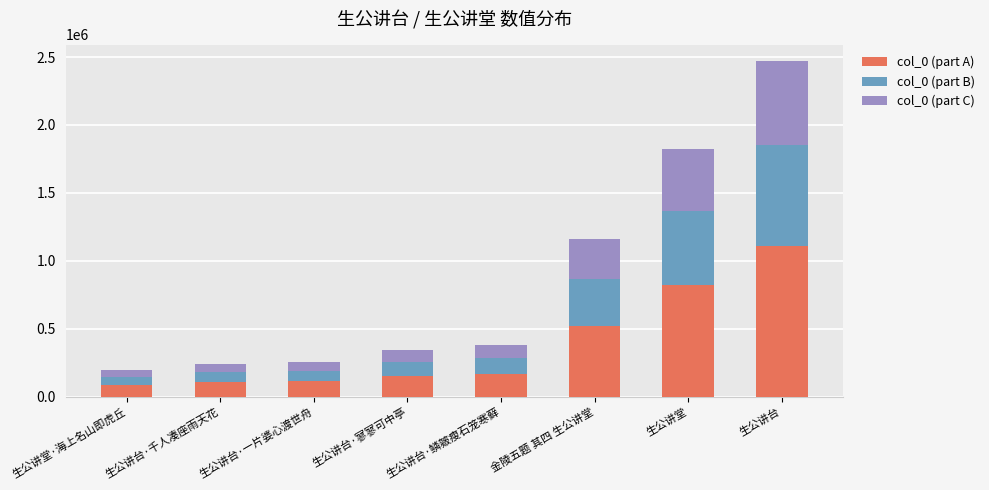

Which category has the highest value in the col_0 (part A) series?

生公讲台